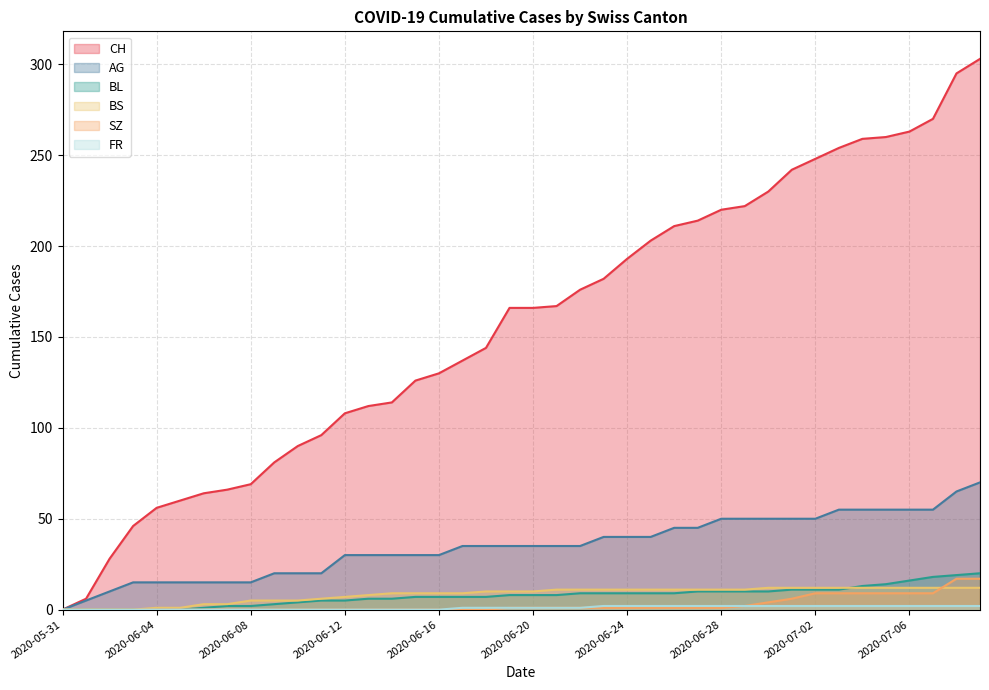

What is the label of the 5th point from the right?

35